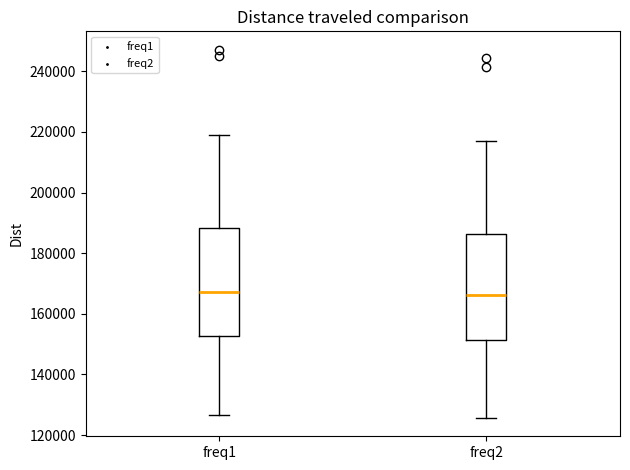

Reading left to right, read every box against the y-axis: the position of its median line, the range the box covers, and the ends of its whiskers. The values are not printed on the chart, so give them approximately, as read against the axis.

freq1: median 168000, box 152000 to 188000, whiskers 126000 to 220000
freq2: median 166000, box 152000 to 186000, whiskers 126000 to 218000